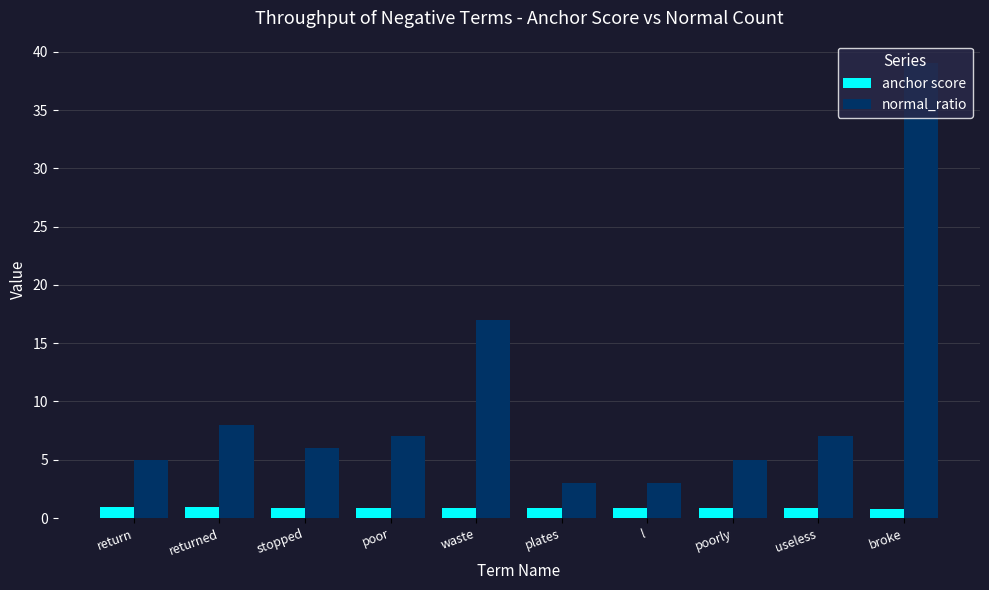

What is the difference between the maximum and minimum values in the anchor score series?

0.2